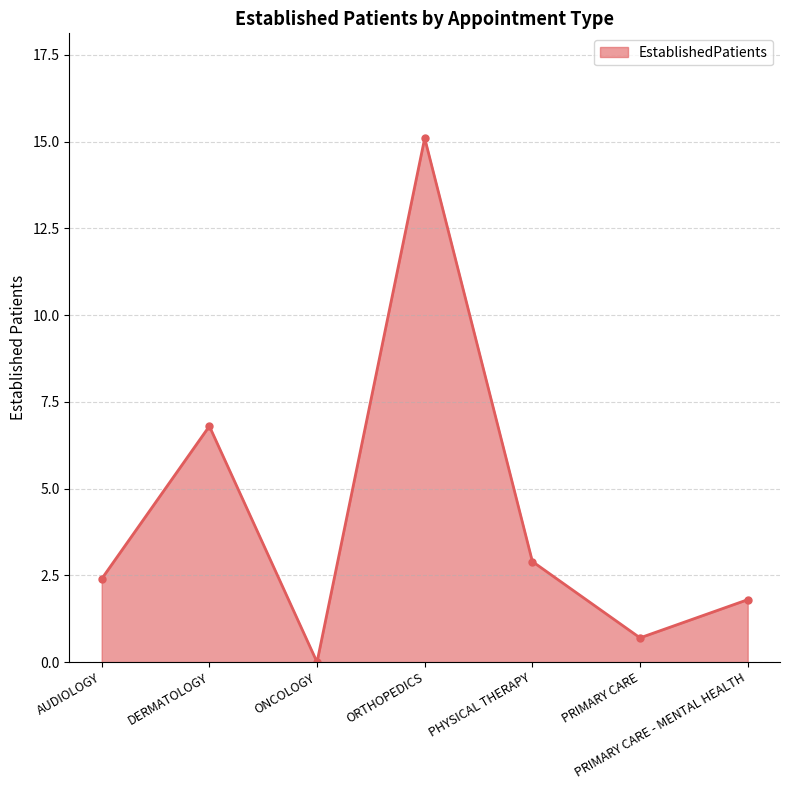

At which category does the data reach its first local valley?

ONCOLOGY